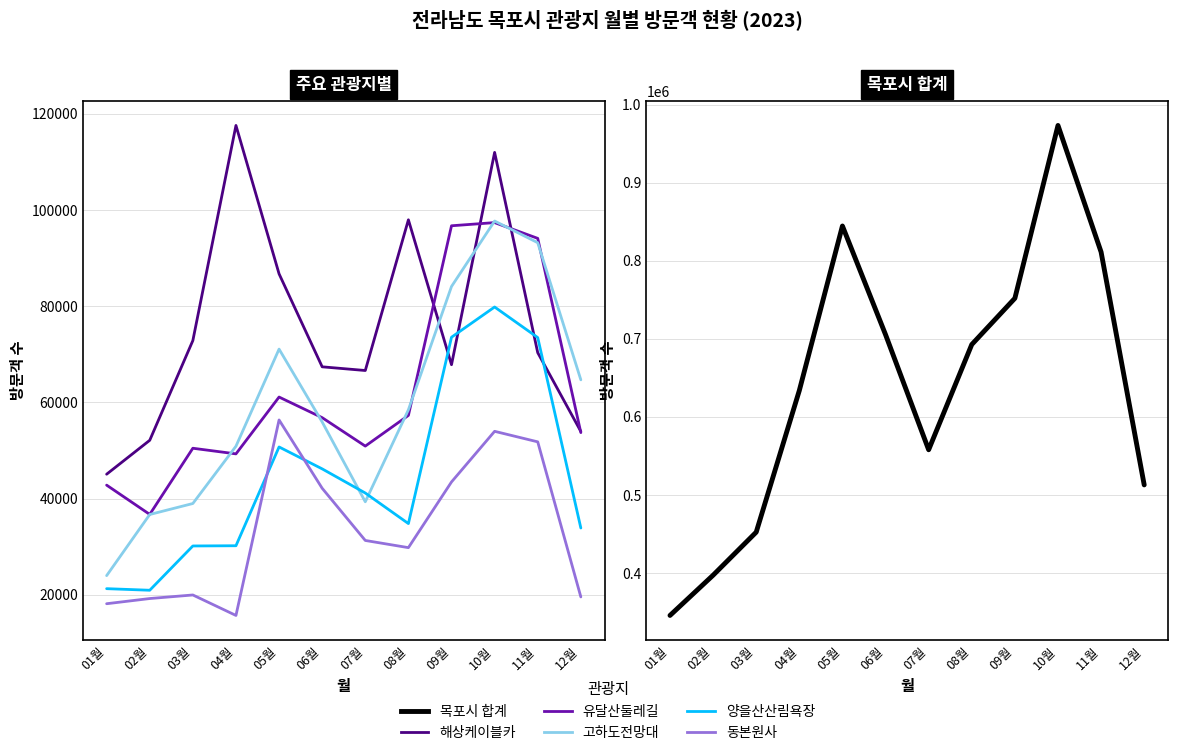

Between 04월 and 01월, which is larger?

04월